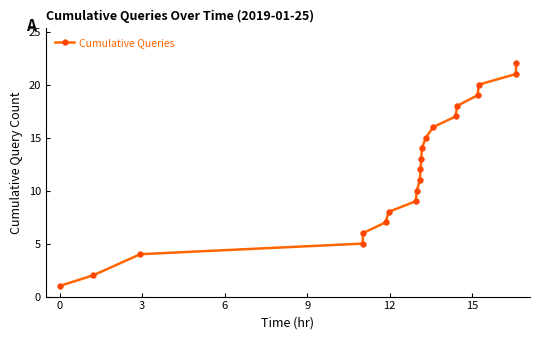

Reading left to right, extract all data points from this chart.

1	2	4	5	6	7	8	9	10	11	12	13	14	15	16	17	18	19	20	21	22